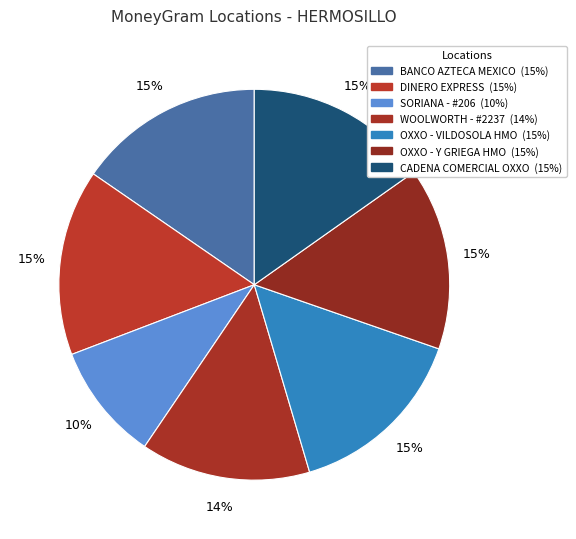

How many segments does this pie chart have?

7